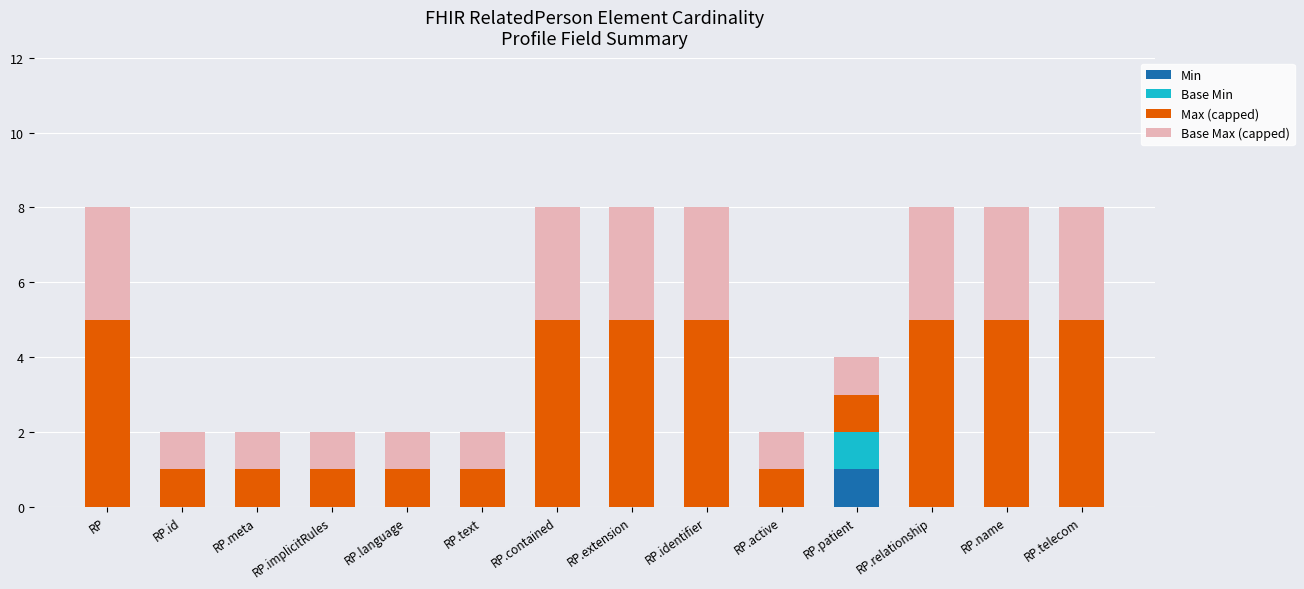

True or false: Min has a value of 1 at RP.patient.

True